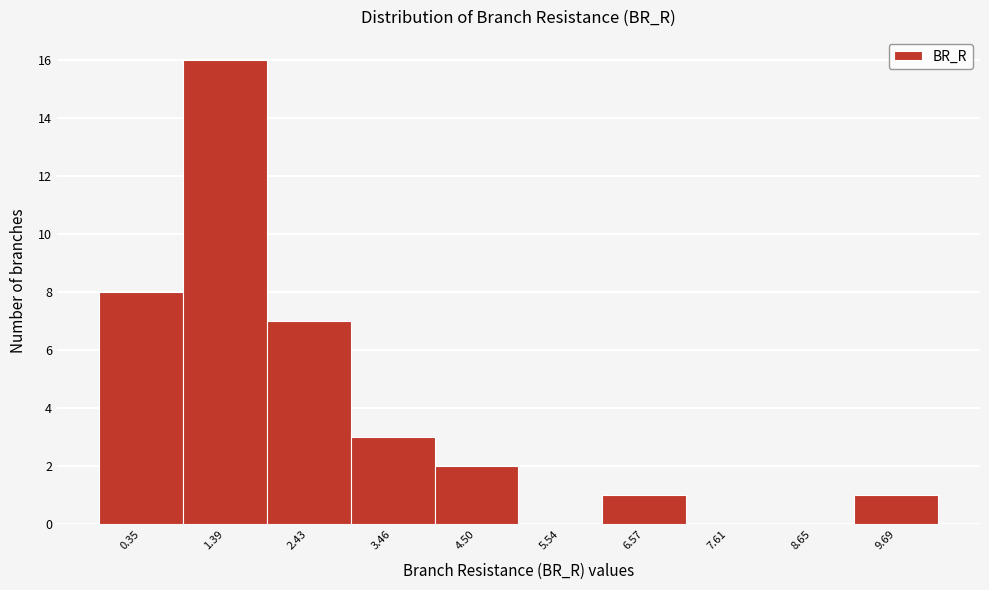

Reading left to right, list all the values displayed in this chart.

0.35=8	1.39=16	2.43=7	3.46=3	4.50=2	5.54=0	6.57=1	7.61=0	8.65=0	9.69=1